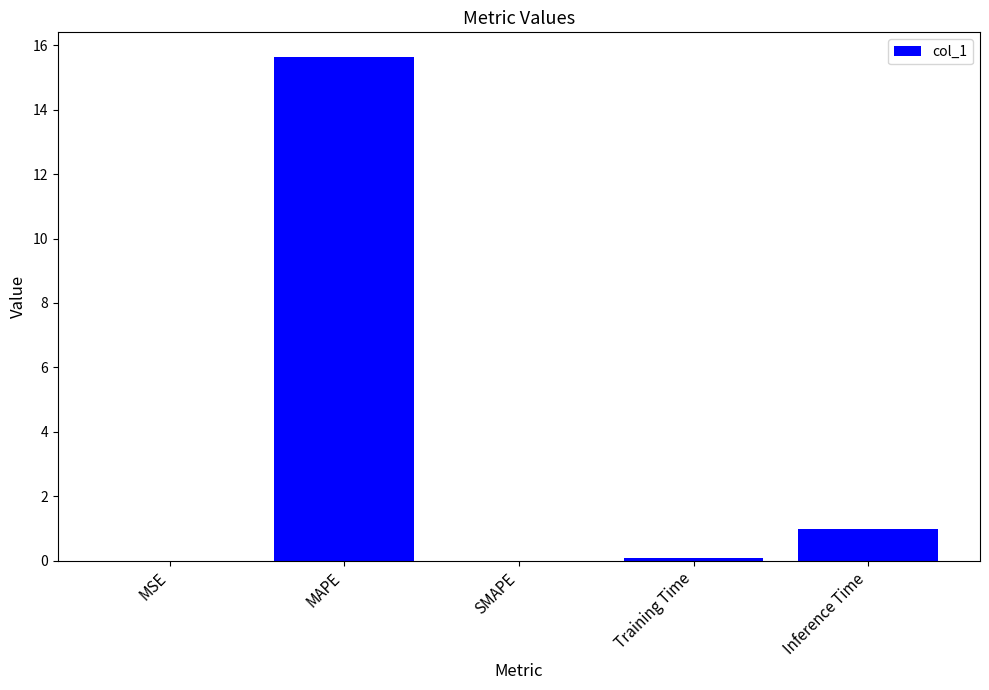

Is it true that the value at Inference Time is 1.0?

True